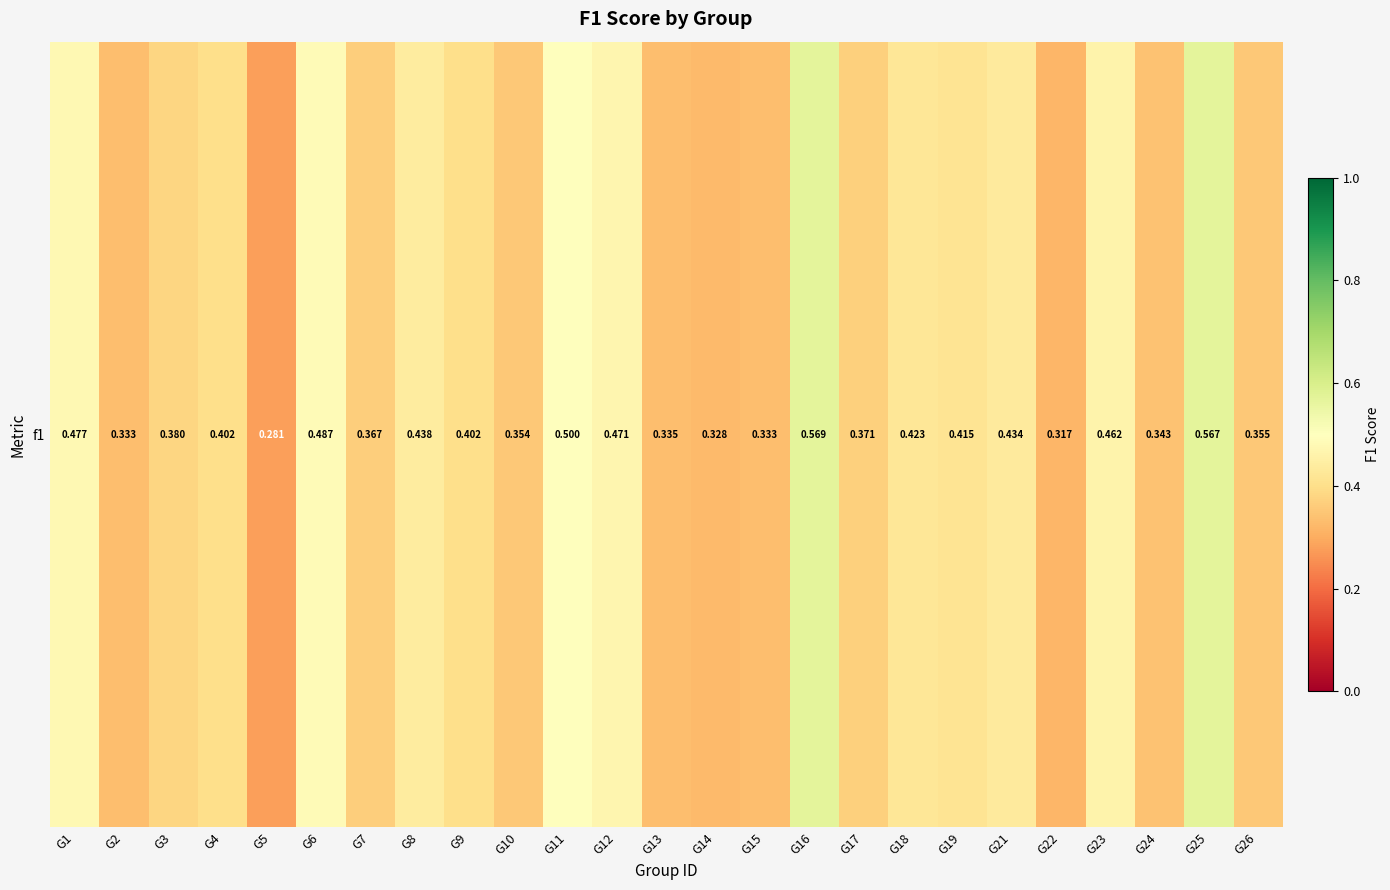

What is the difference between the values at G9 and G6?

0.1